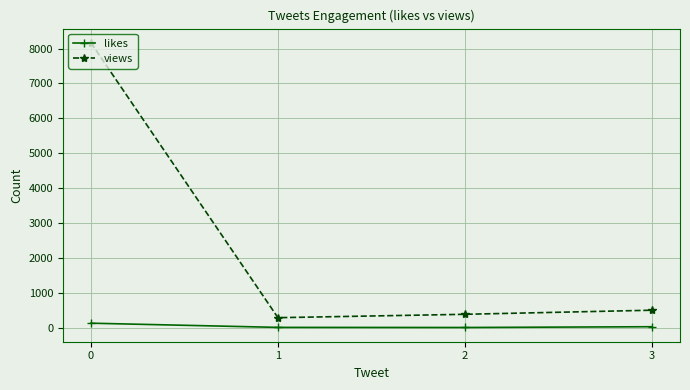

True or false: likes and views cross at least once.

False